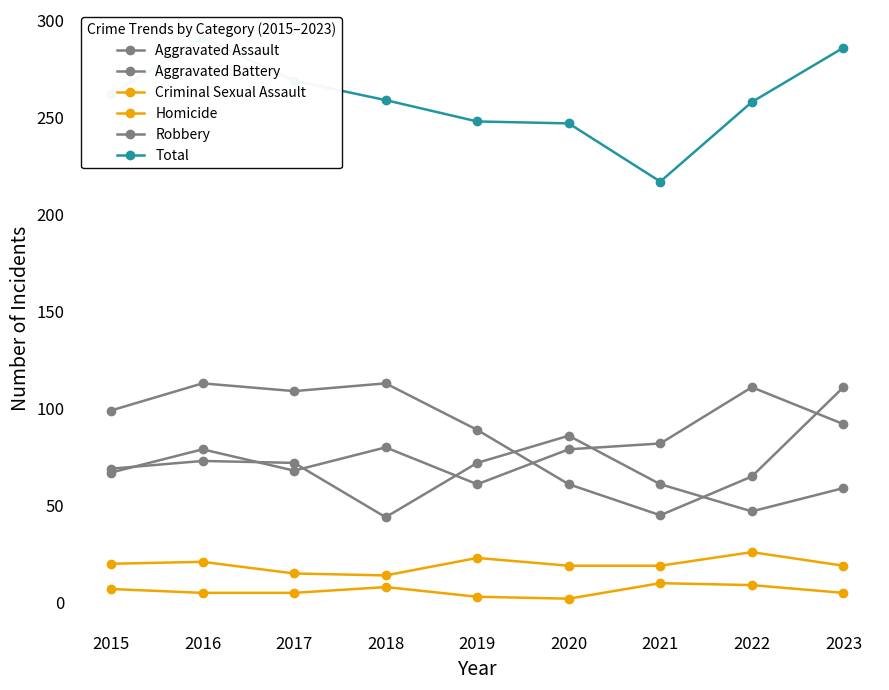

Reading left to right, extract all data points from this chart.

Aggravated Assault: 67	79	68	80	61	79	82	111	92
Aggravated Battery: 69	73	72	44	72	86	61	47	59
Criminal Sexual Assault: 20	21	15	14	23	19	19	26	19
Homicide: 7	5	5	8	3	2	10	9	5
Robbery: 99	113	109	113	89	61	45	65	111
Total: 262	291	269	259	248	247	217	258	286